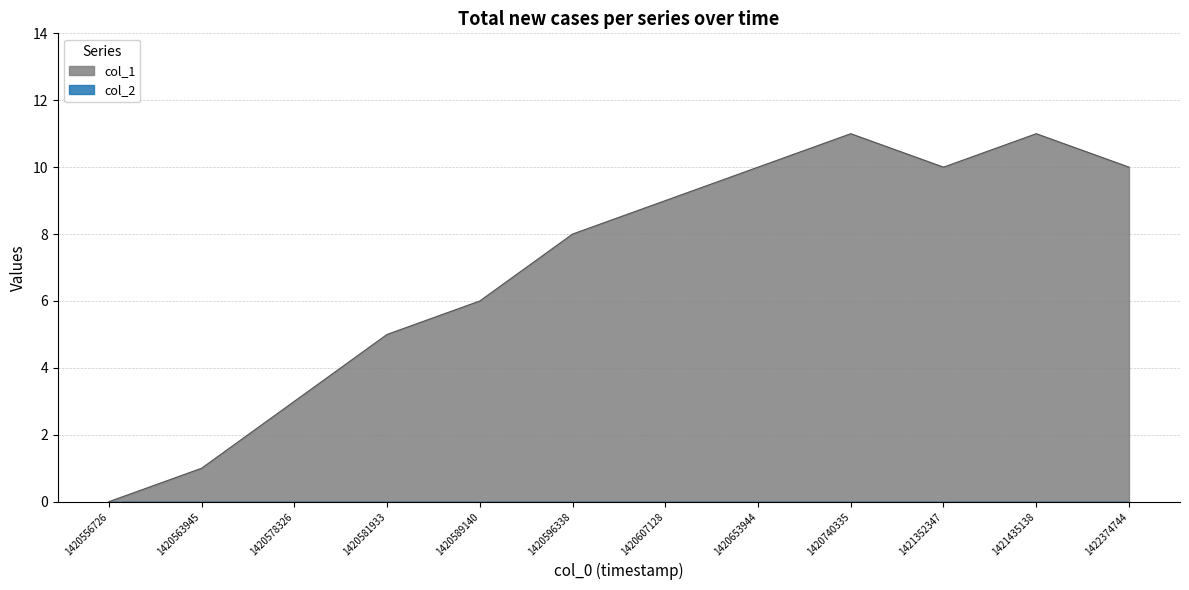

Count the number of values greater than 9.

5